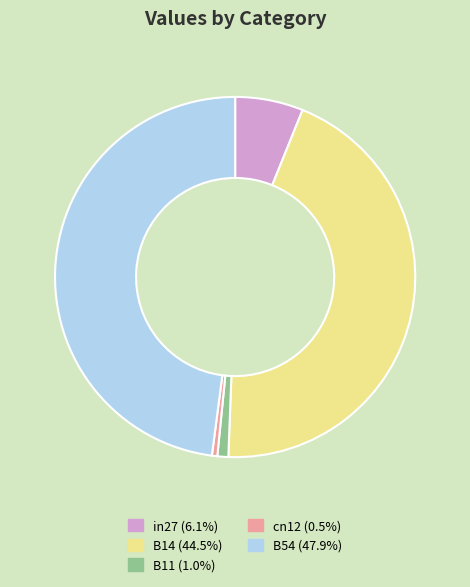

True or false: B11 accounts for 11% of the total.

False